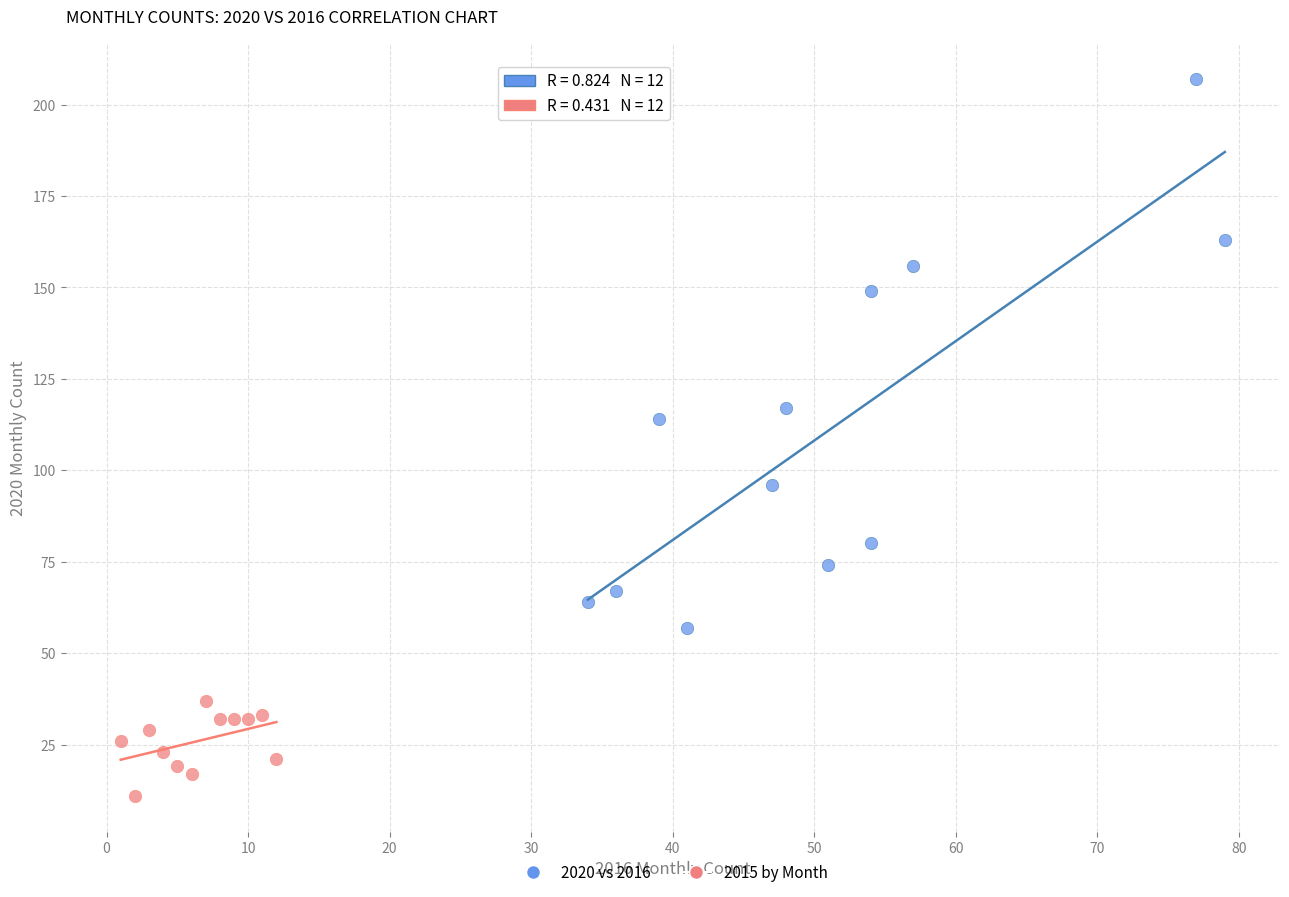

Which series contains the highest Y value?

2020 vs 2016